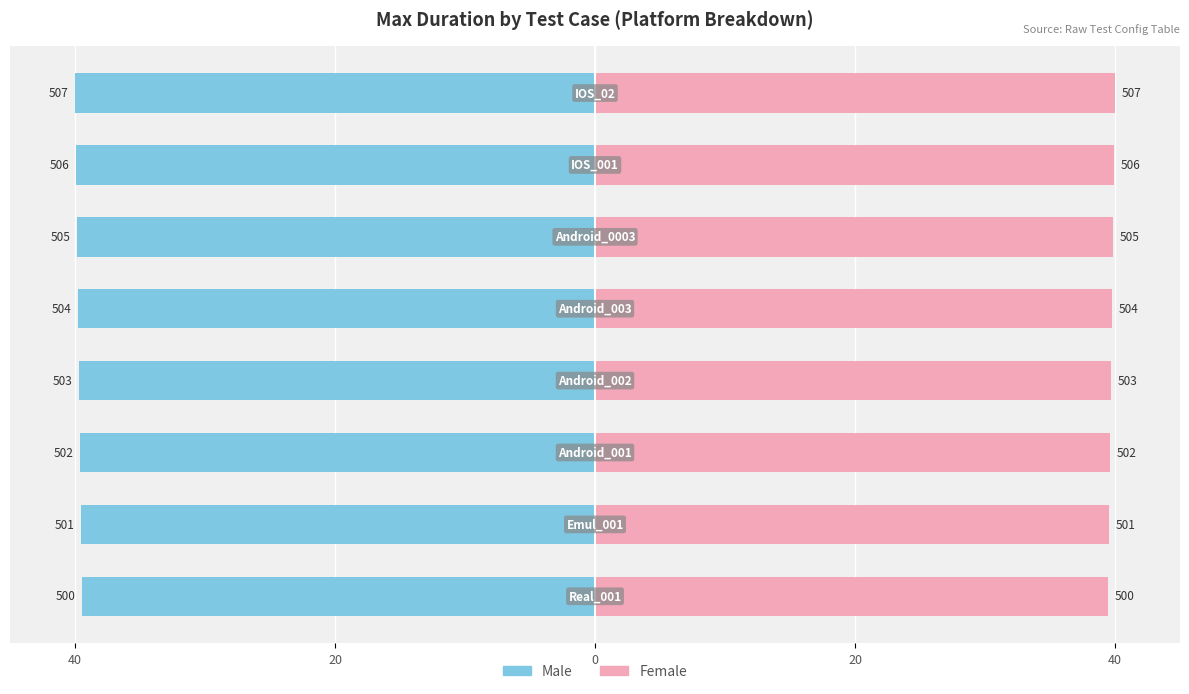

What is the difference between the Male values at 5 and 7?

0.2